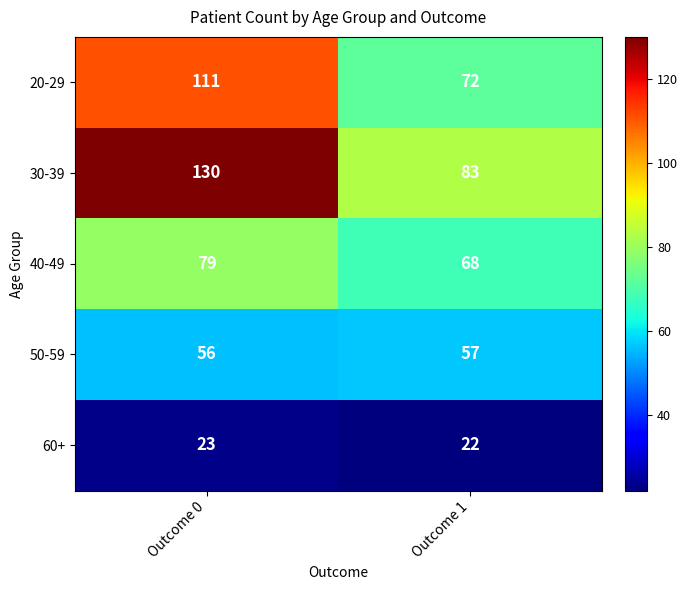

The value of 30-39 at Outcome 0 is 130. True or false?

True